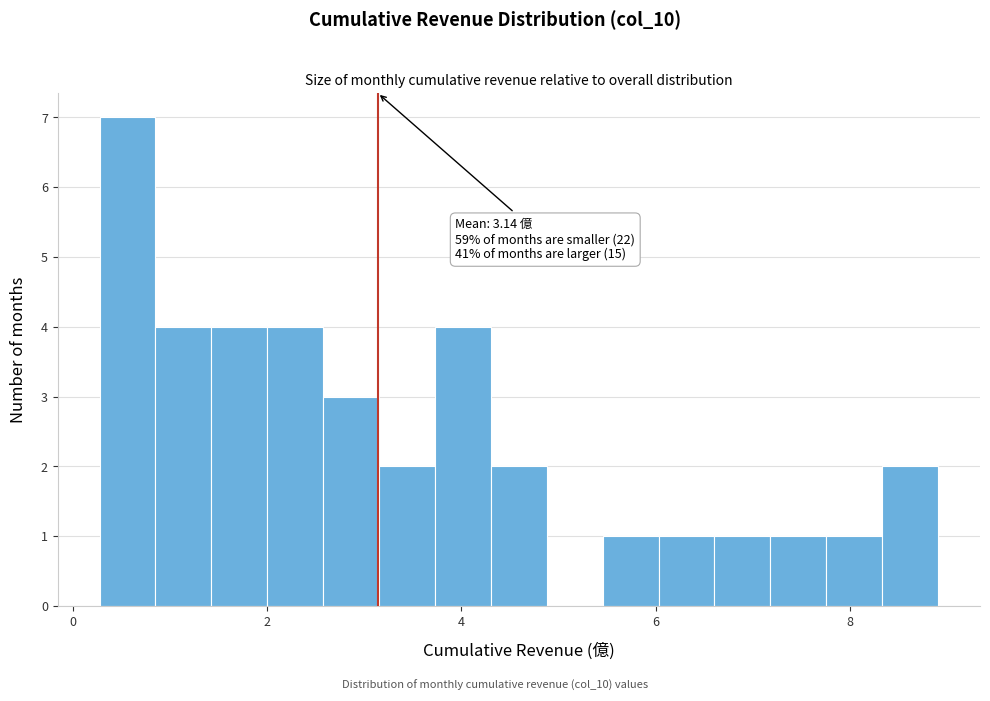

Read against the x-axis, roughly where is the centre of the tallest bar?

0.6